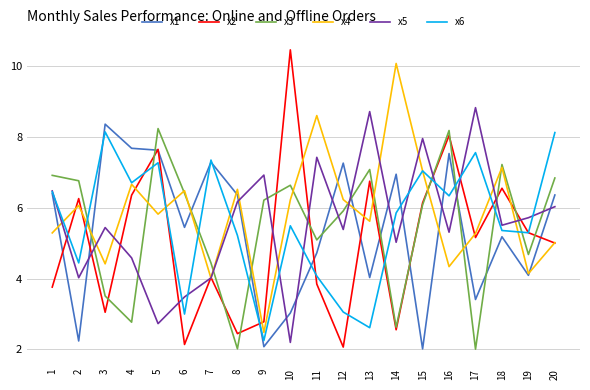

What is the difference between the highest and lowest values at 10?

8.3